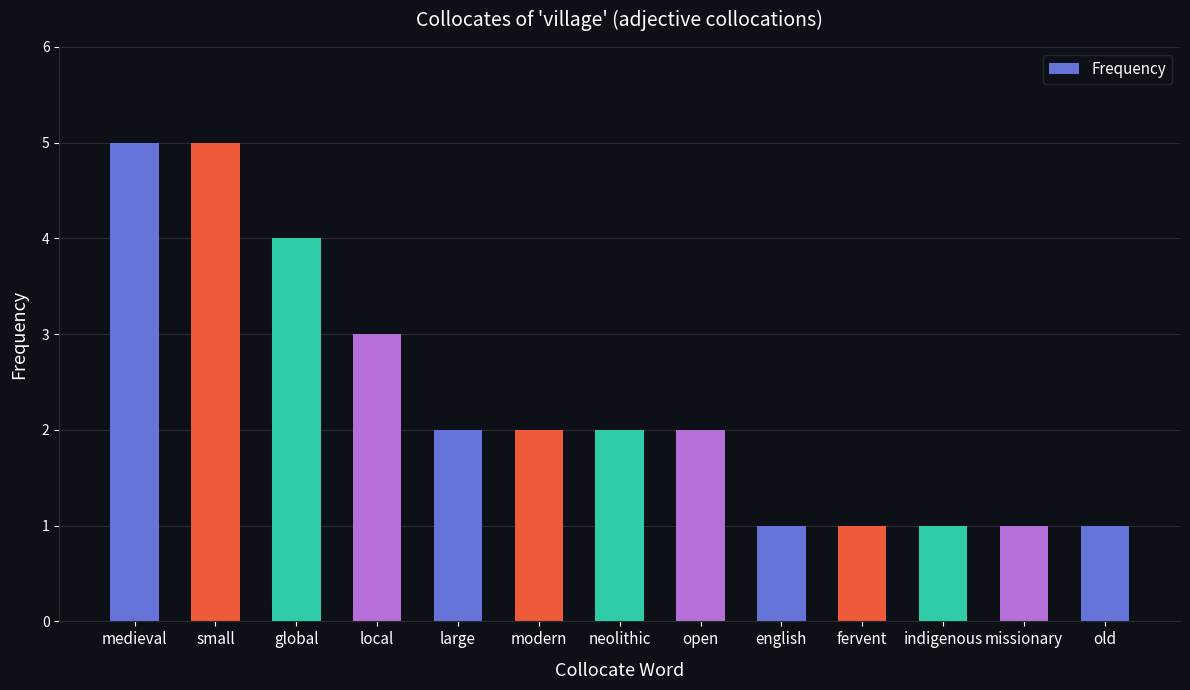

At which label does the data first exceed 2?

medieval